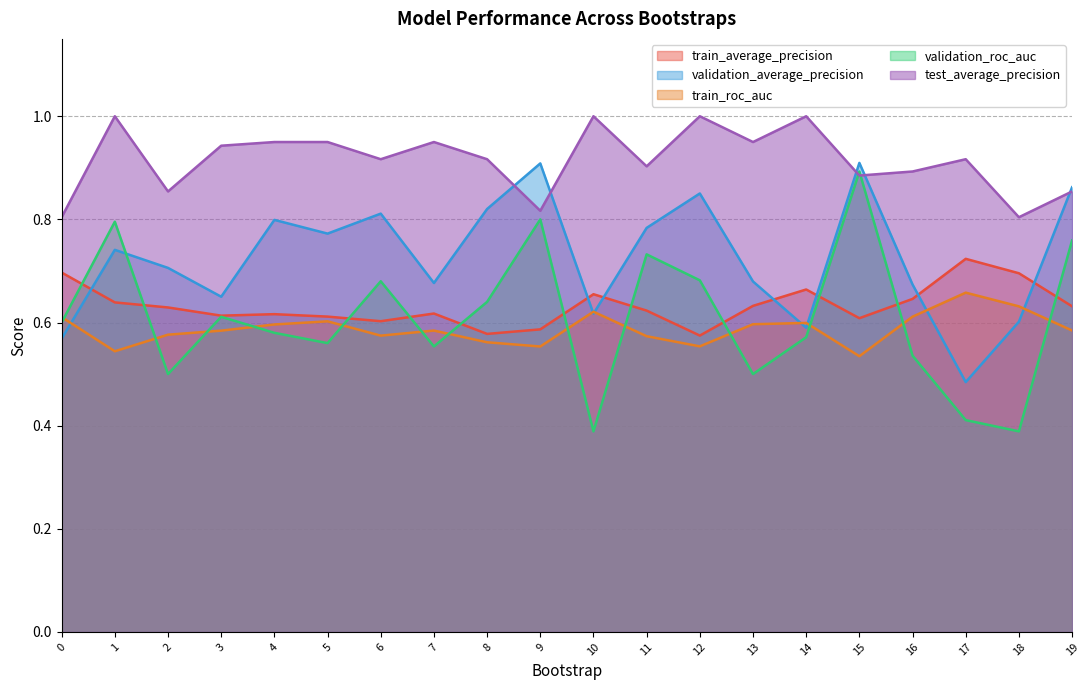

The value of train_average_precision at 8 is 0.9. True or false?

False